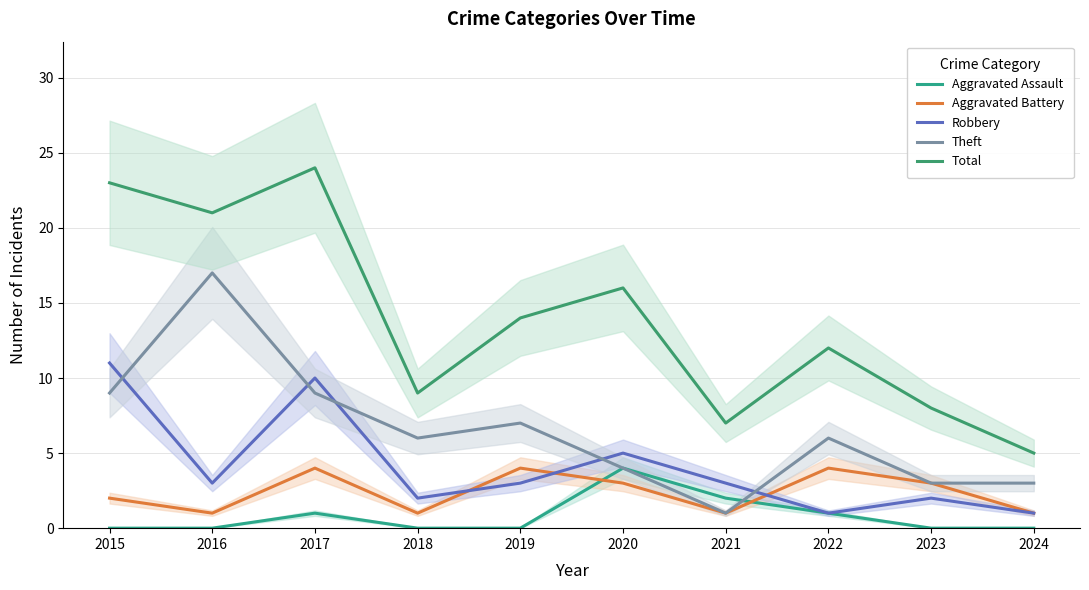

What is the difference between the second highest and minimum values in the Aggravated Assault series?

2